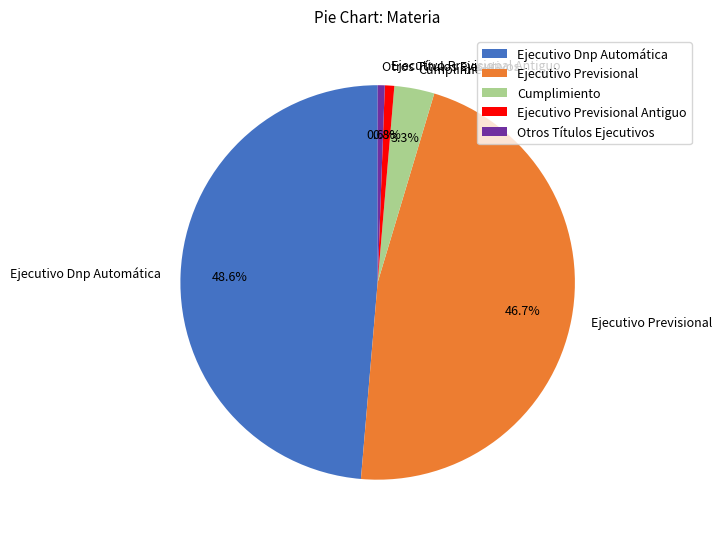

Which slice is the largest?

Ejecutivo Dnp Automática